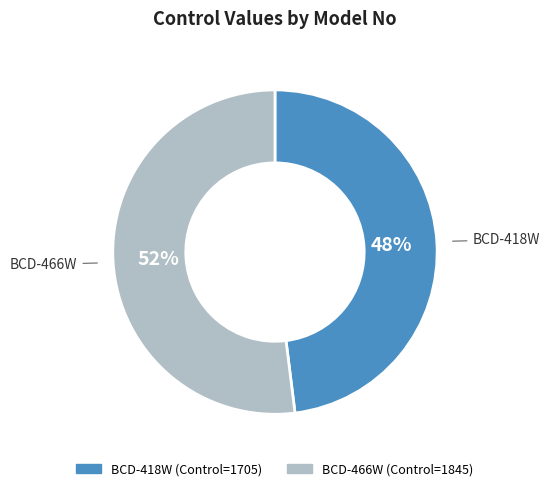

How many segments does this pie chart have?

2